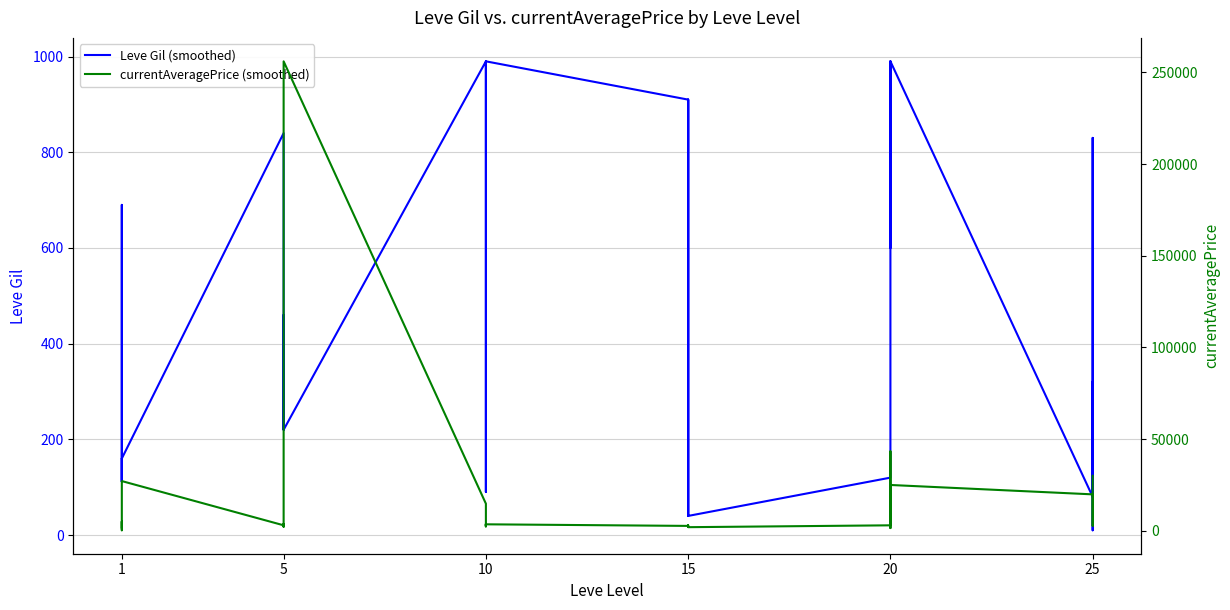

Rank the series by their average value, from lowest to highest.

Leve Gil (smoothed), currentAveragePrice (smoothed)